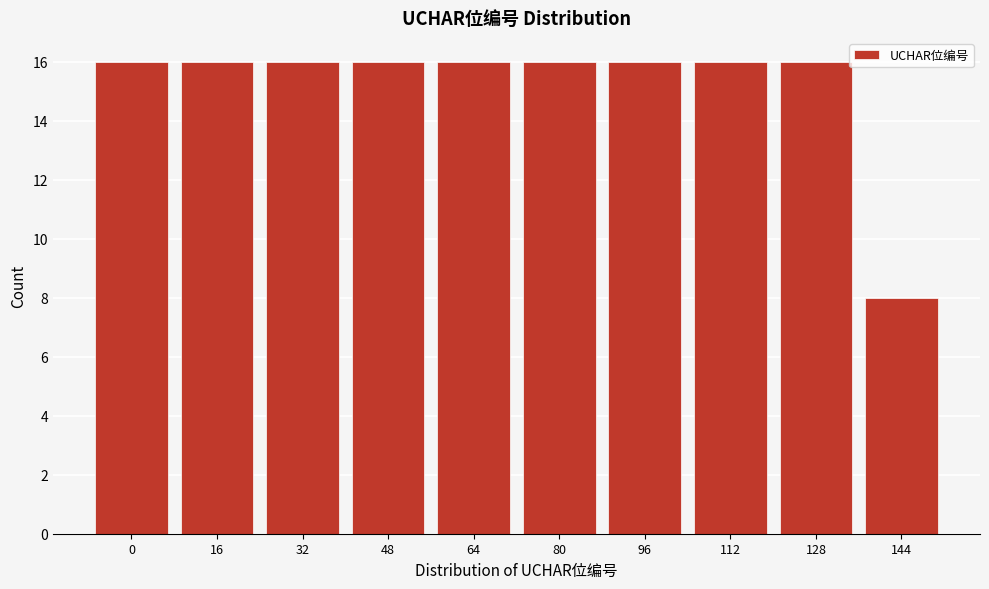

Reading left to right, extract all data points from this chart.

0=16	16=16	32=16	48=16	64=16	80=16	96=16	112=16	128=16	144=8